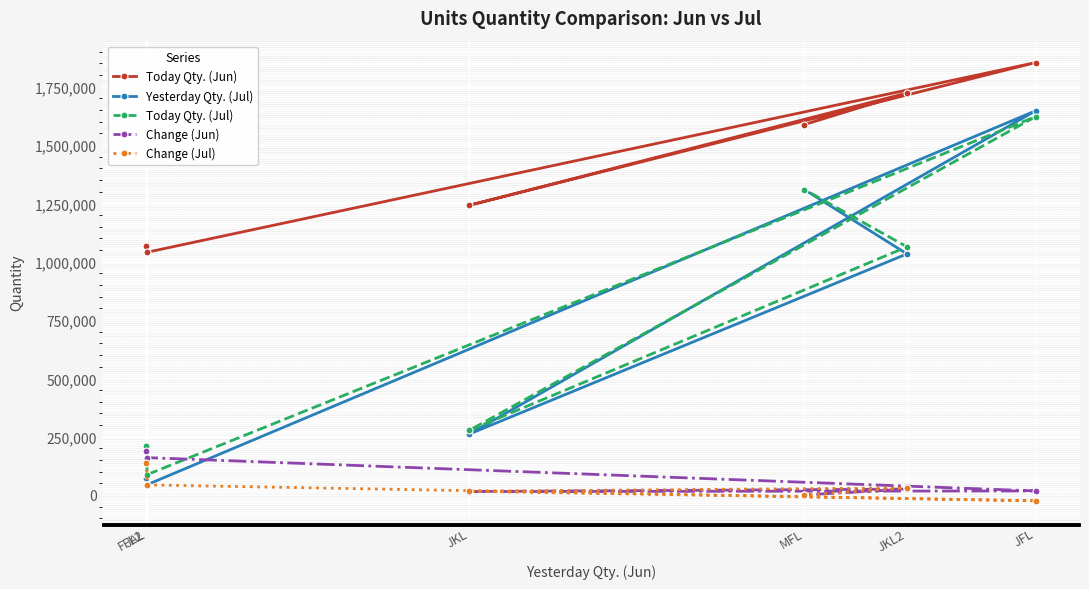

How many values in the Change (Jun) series are below 24863?

3